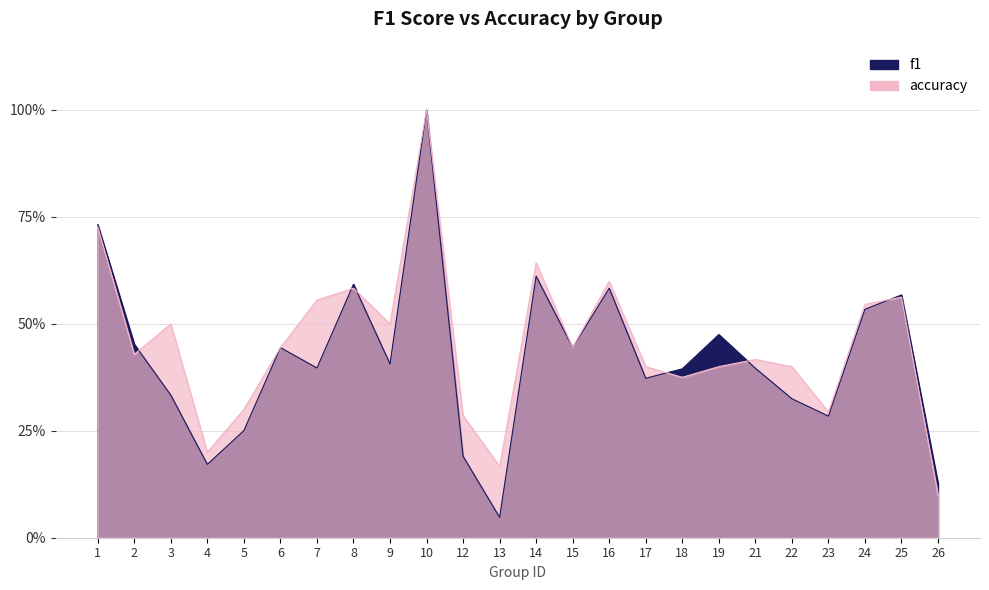

Between 25 and 3, which is larger?

25